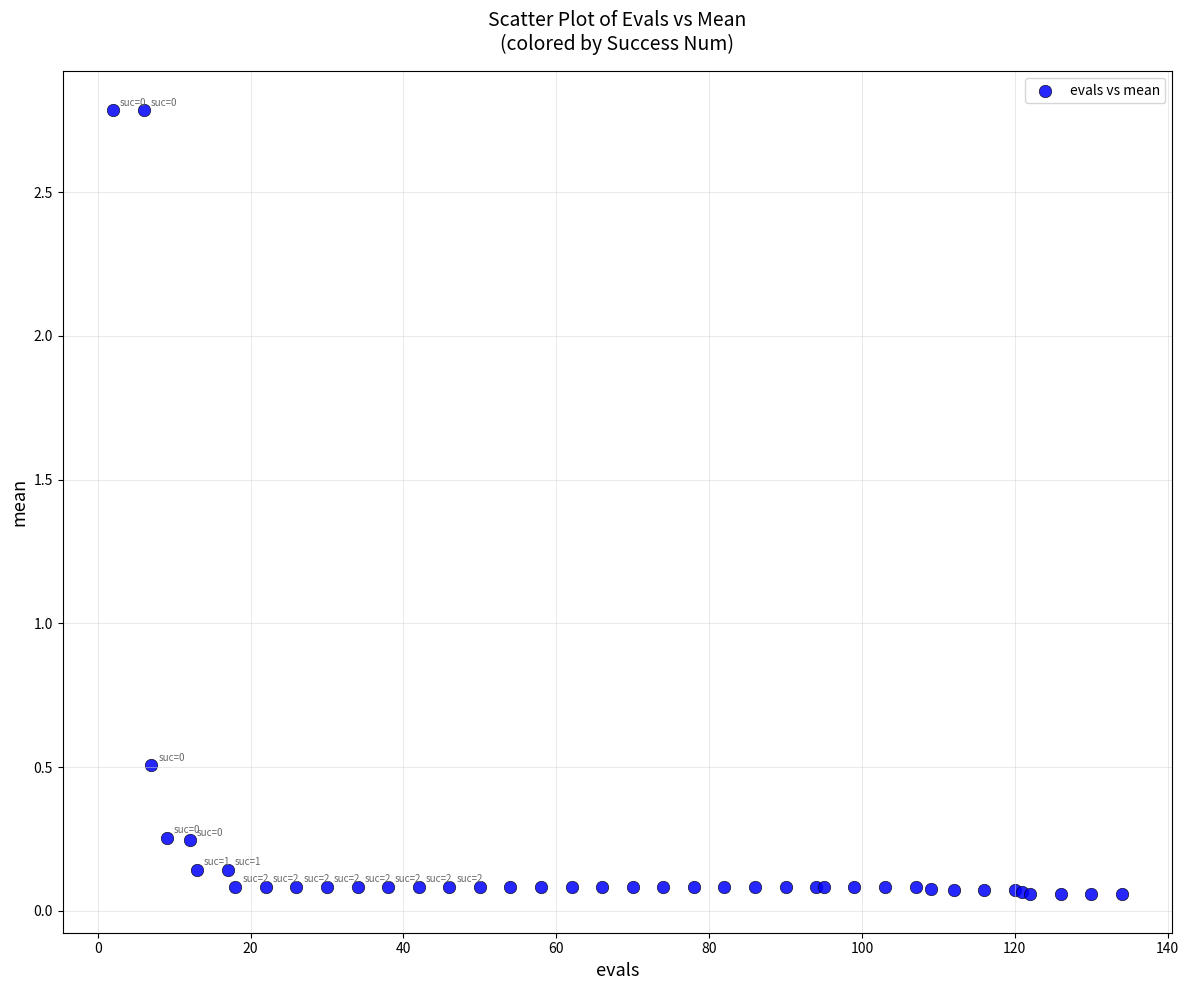

What Y value in the scatter plot is closest to 1?

0.5